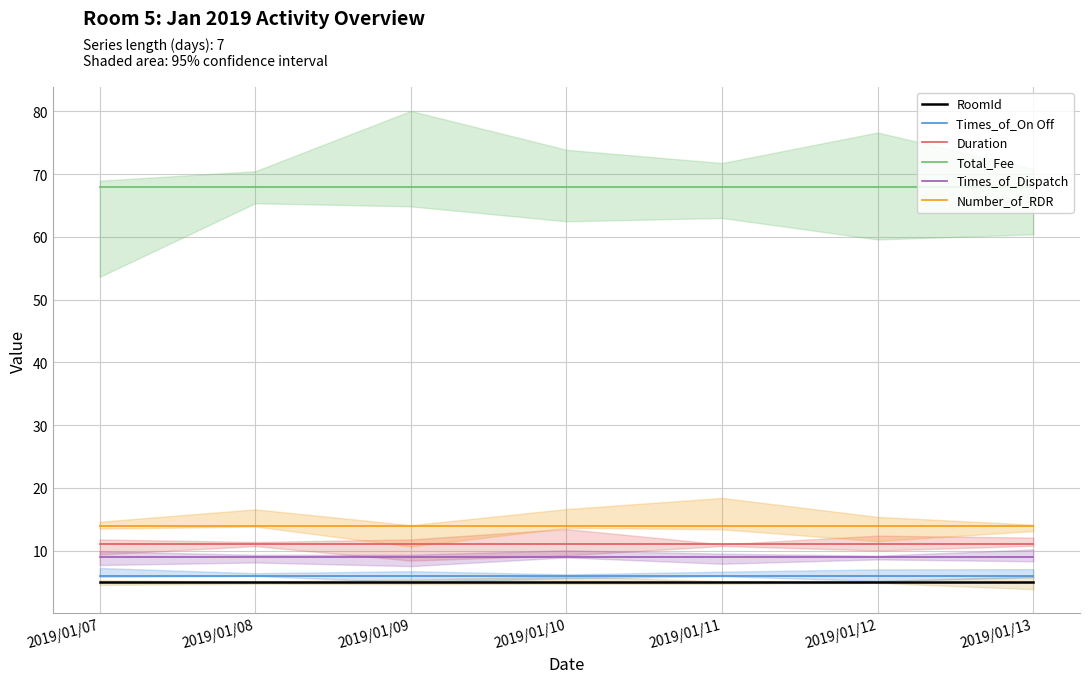

At which category is the sum across all series the highest?

2019/01/07